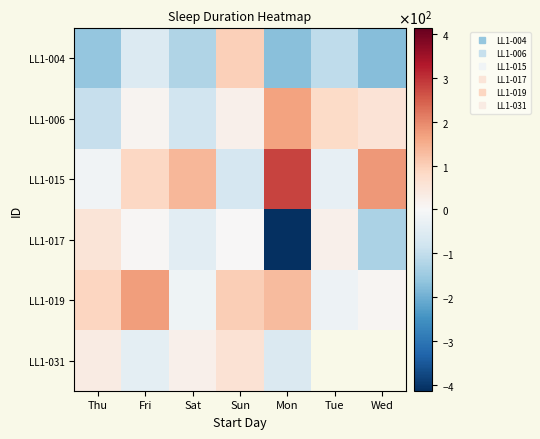

What is the average value of the LL1-017 series?

-73.2